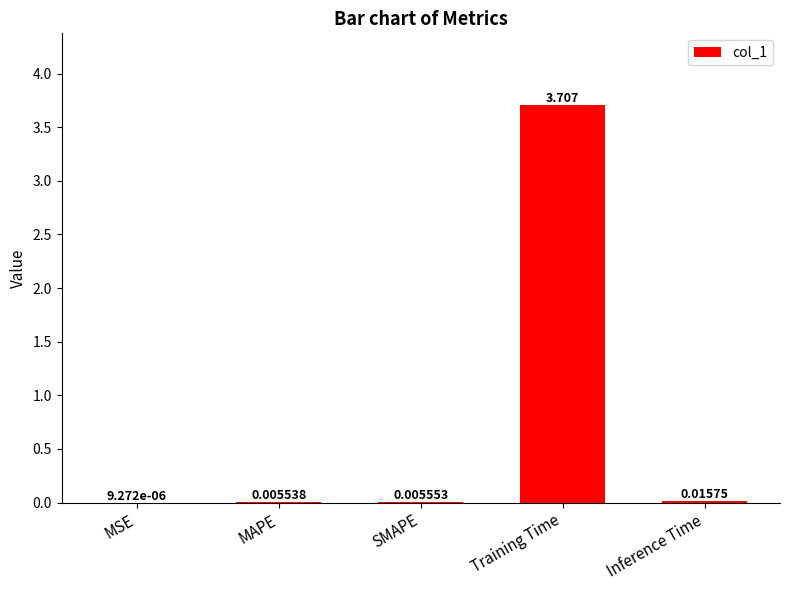

At which category does the chart reach its peak across all series?

Training Time